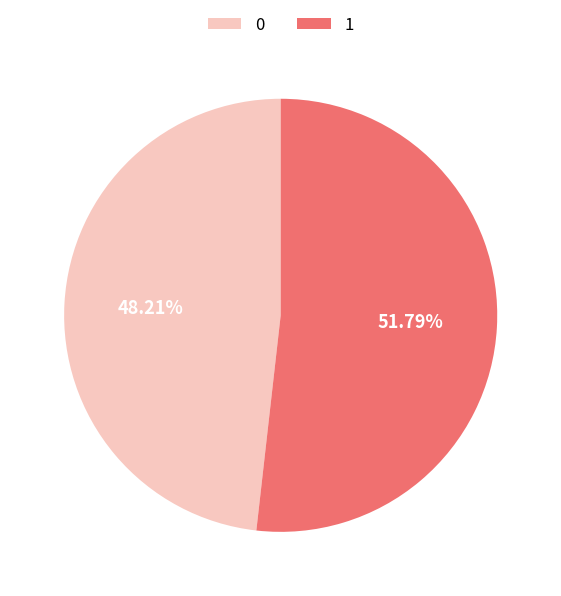

Count the number of slices in the pie.

2